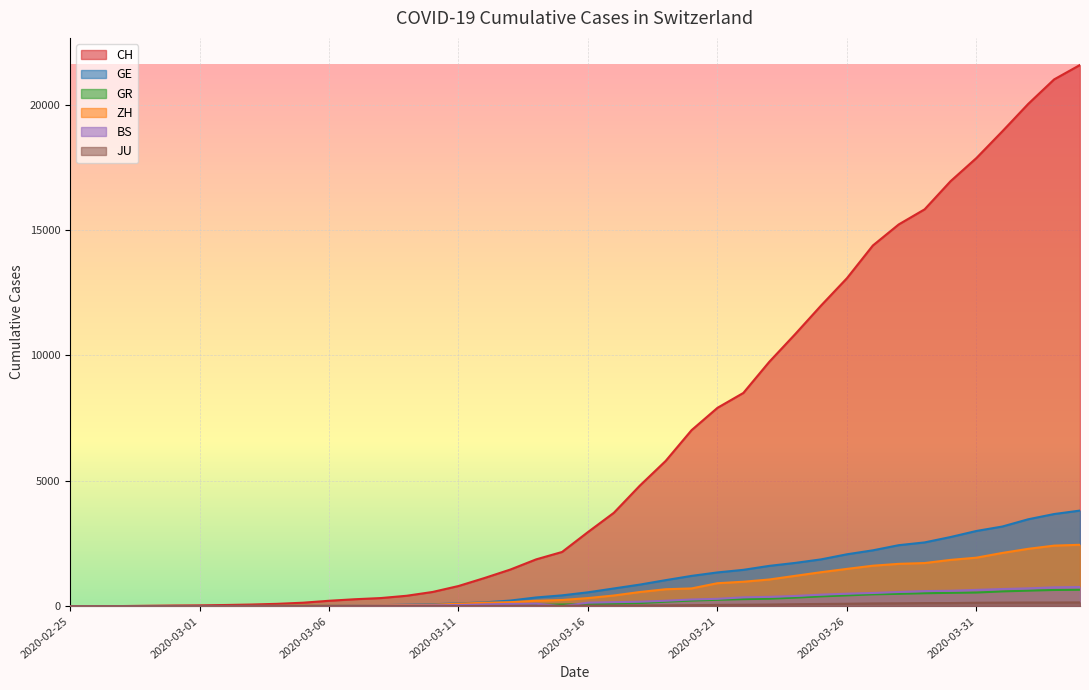

Count the number of categories in the chart.

40